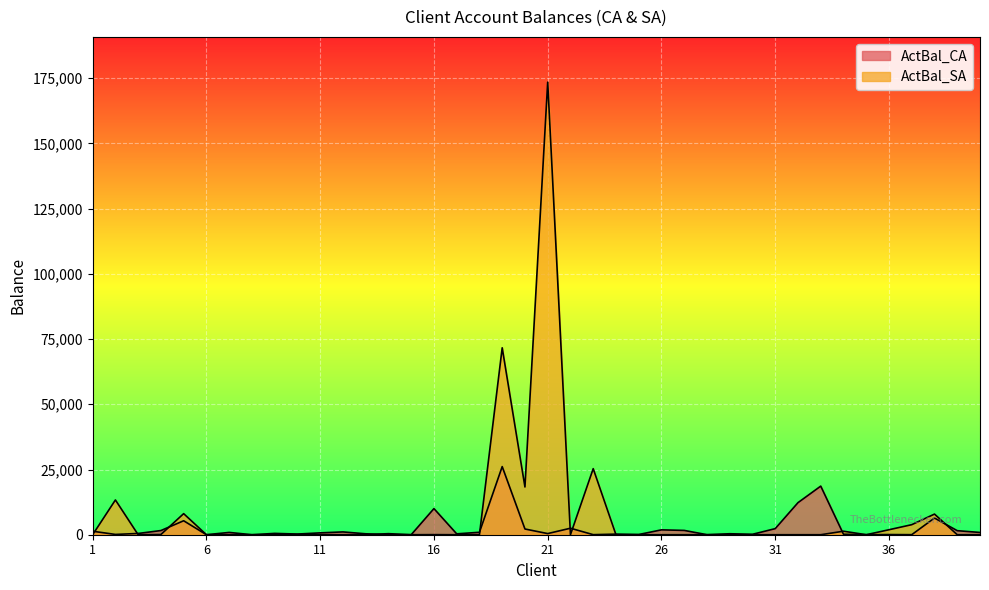

Is it true that ActBal_SA equals 0.0 at 31?

True